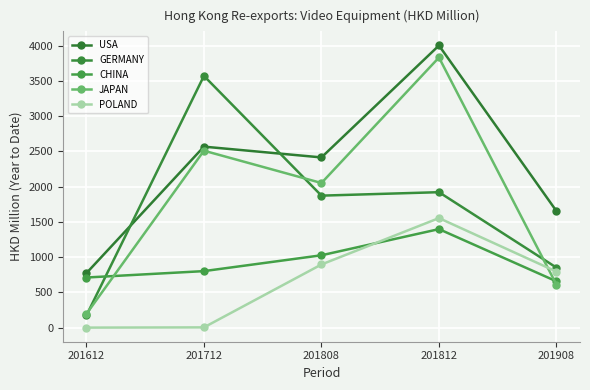

What is the minimum value shown in the chart?

1.5